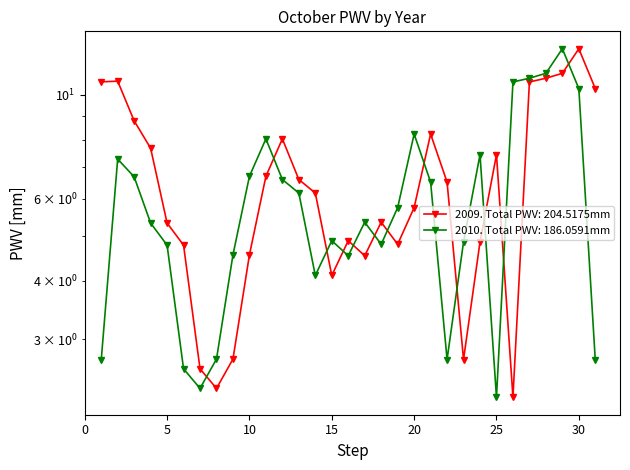

At how many categories does at least one series exceed 7?

16